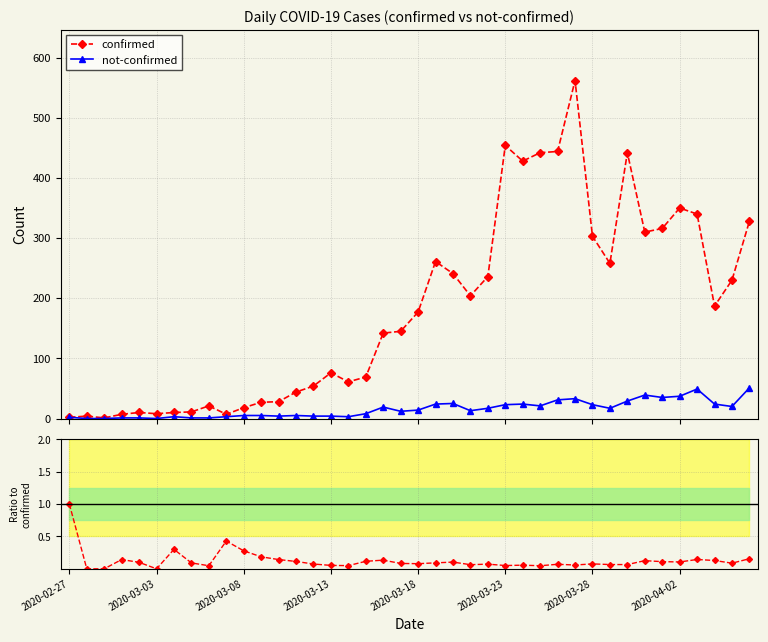

Is it true that not-confirmed equals 23.0 at 2020-03-28?

True